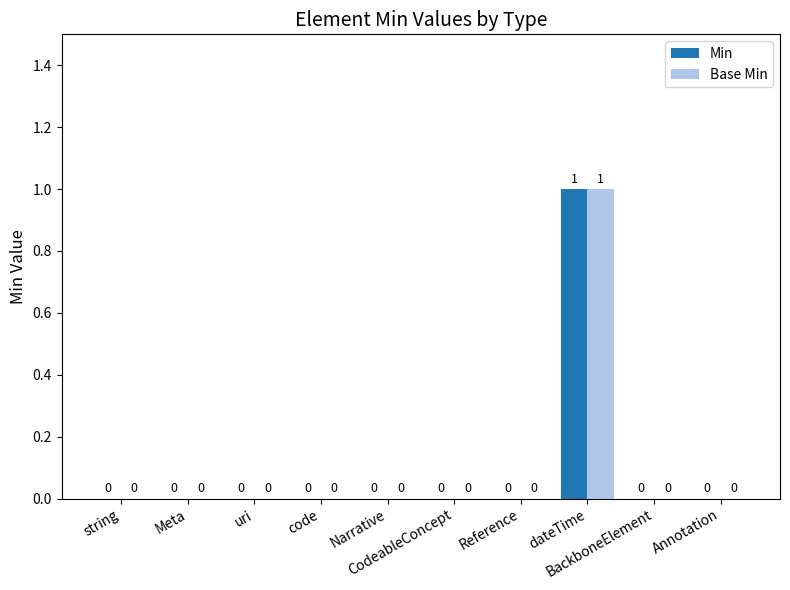

Reading right to left, list all the values displayed in this chart.

Min: Annotation=0	BackboneElement=0	dateTime=1	Reference=0	CodeableConcept=0	Narrative=0	code=0	uri=0	Meta=0	string=0
Base Min: Annotation=0	BackboneElement=0	dateTime=1	Reference=0	CodeableConcept=0	Narrative=0	code=0	uri=0	Meta=0	string=0